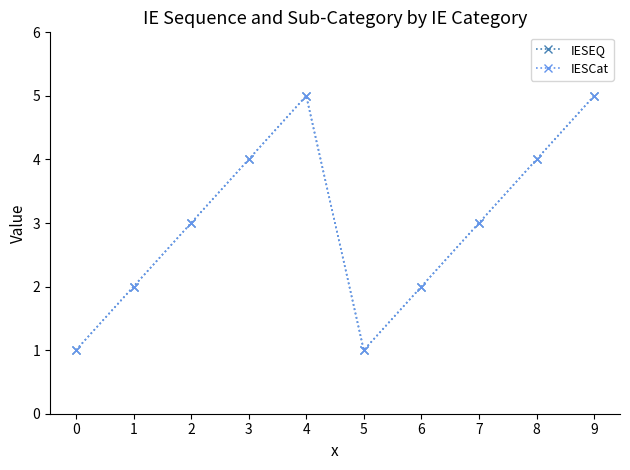

True or false: IESCat and IESEQ intersect in this chart.

False